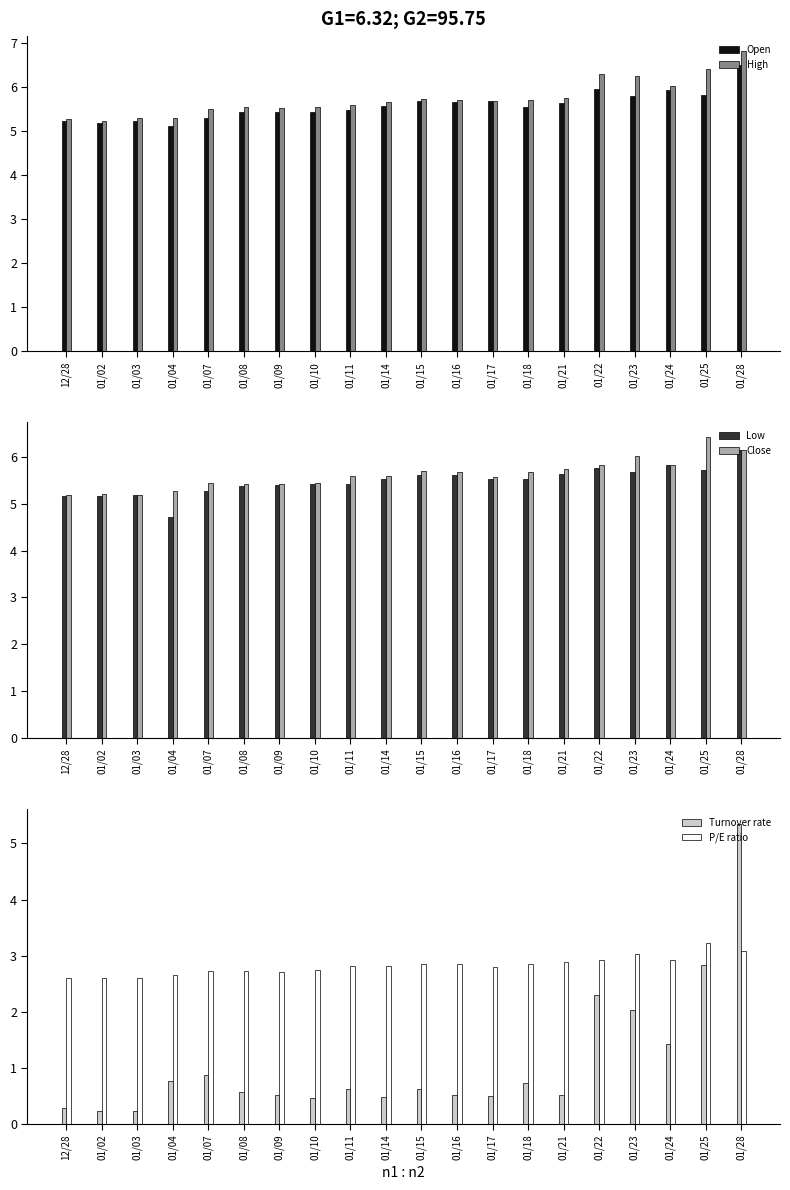

The Low series shows 5.5 at 01/18. True or false?

True